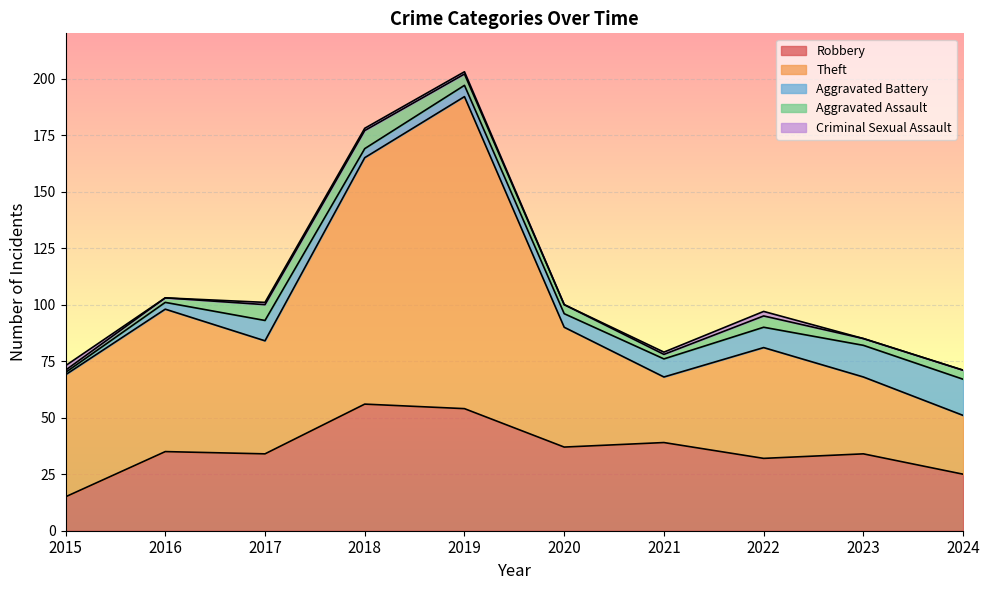

At which category does Robbery reach its first local valley?

2017